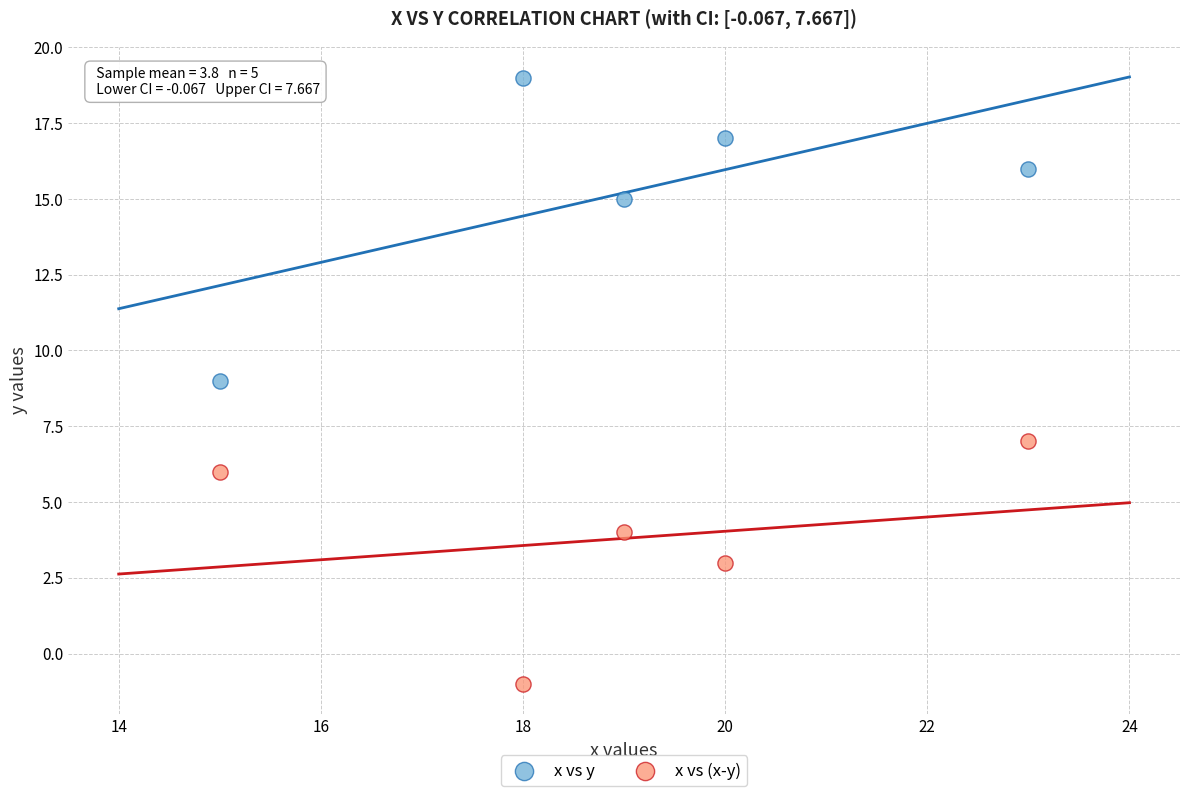

Which series has the widest spread of Y values?

x vs y